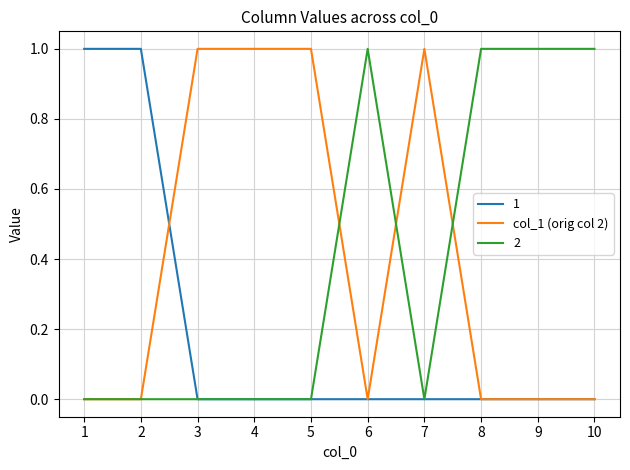

The value of col_1 (orig col 2) at 10 is 0. True or false?

True